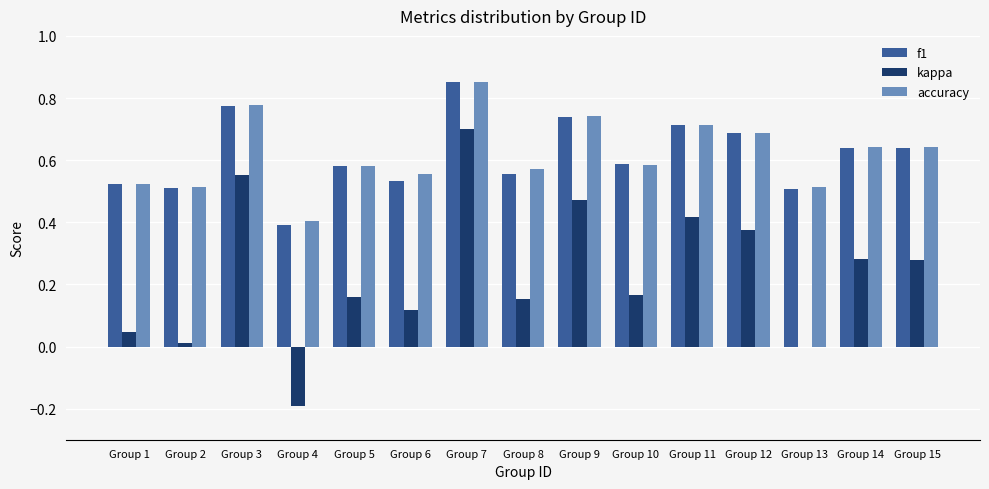

Which series has the largest range (max minus min)?

kappa